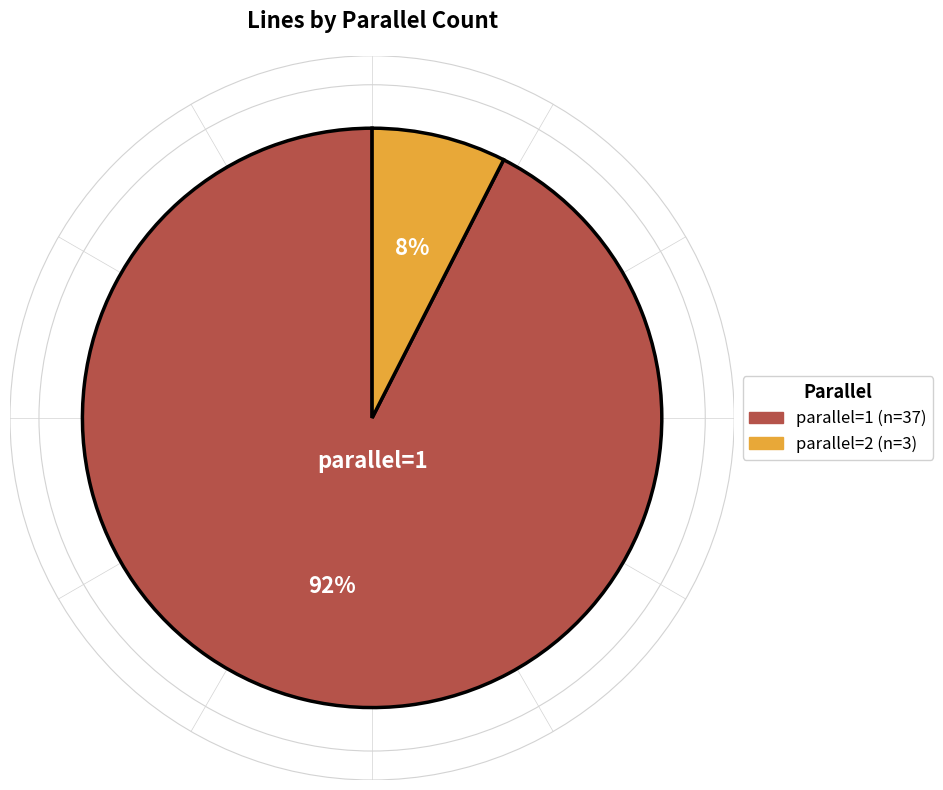

Which category accounts for the majority?

parallel=1